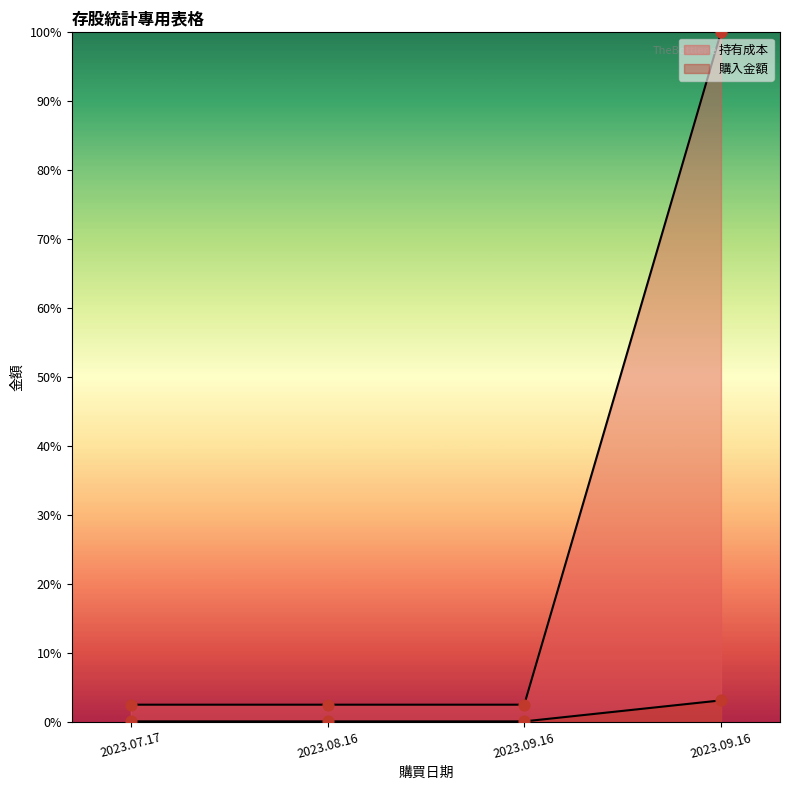

Is the value of 購入金額 at 2023.07.17 greater than the value of 持有成本 at 2023.07.17?

No